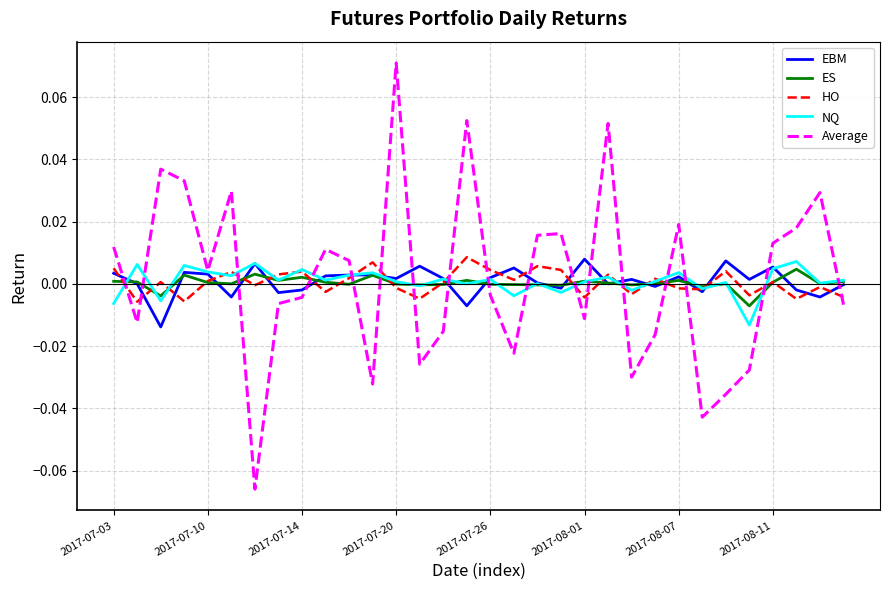

How many lines are shown in the chart?

5